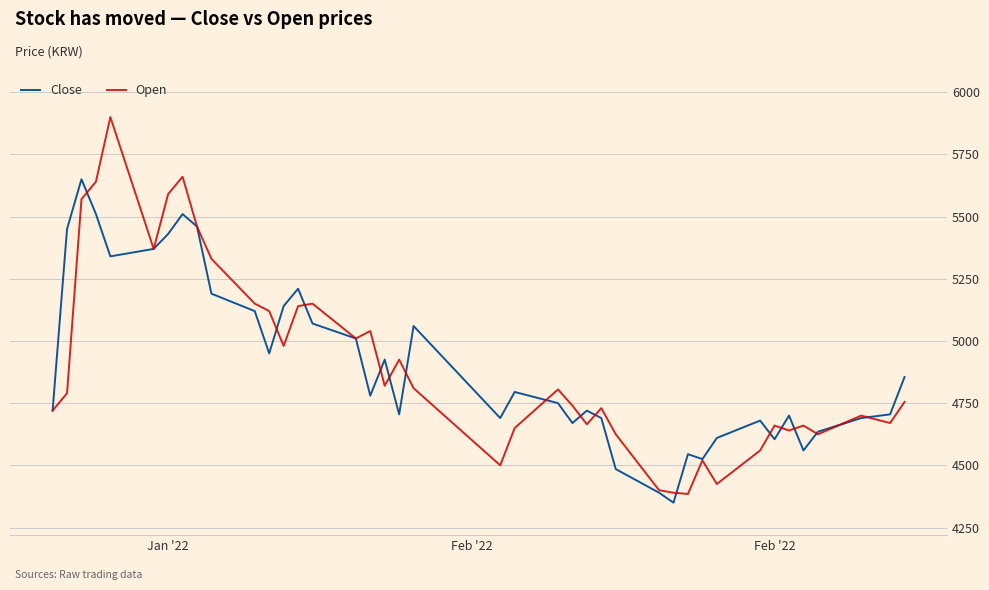

What is the average value of the Close series?

4906